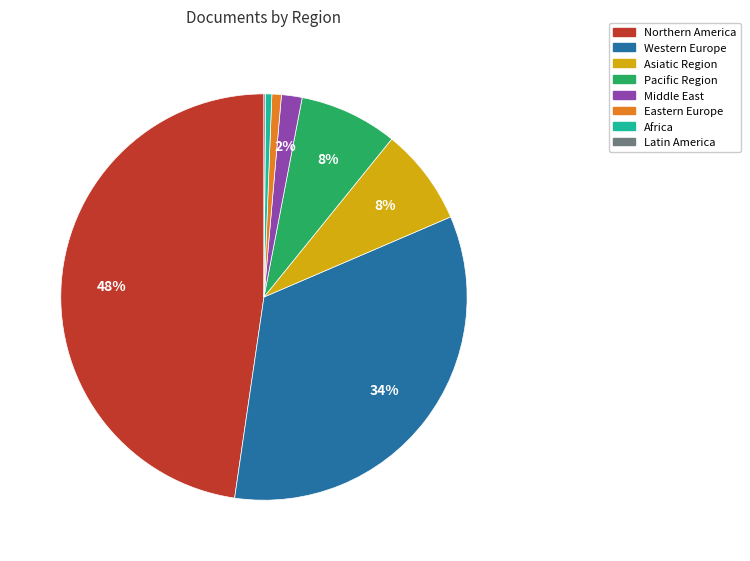

Which slice is the largest?

Northern America